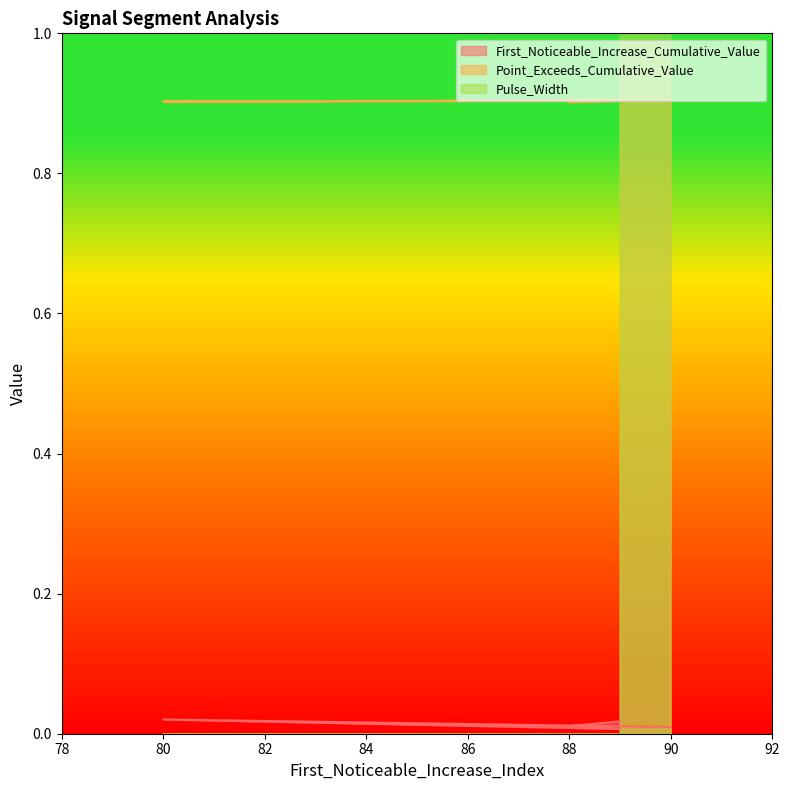

List the series in order of their peak value, highest first.

Pulse_Width, Point_Exceeds_Cumulative_Value, First_Noticeable_Increase_Cumulative_Value